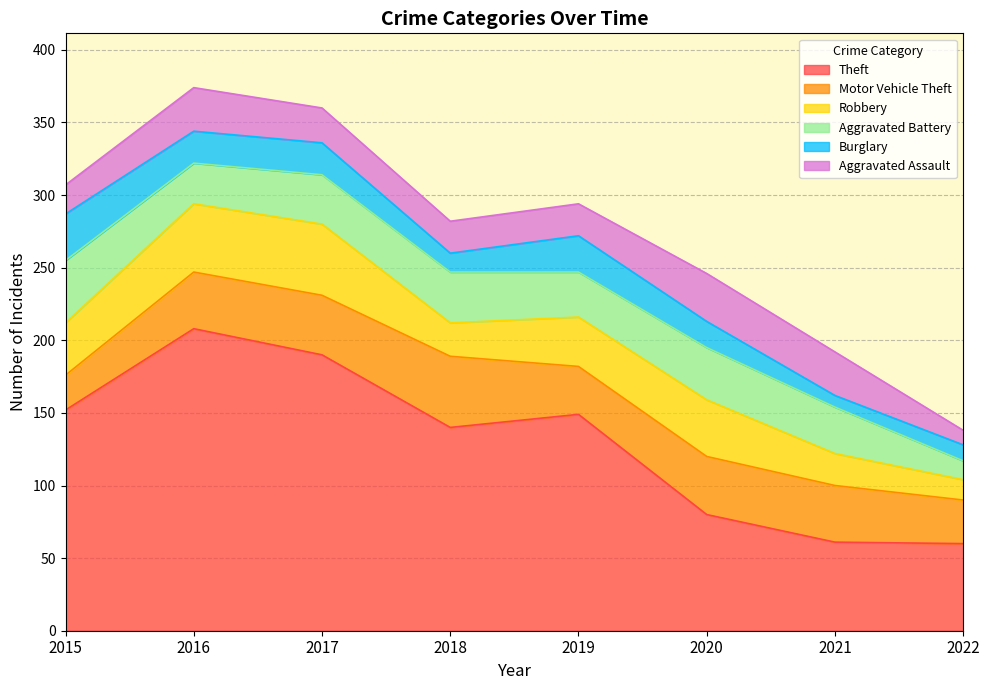

Where is Theft nearest to the value 134?

2018